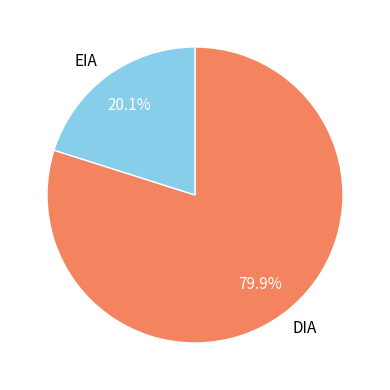

Rank the categories by value from lowest to highest.

EIA, DIA